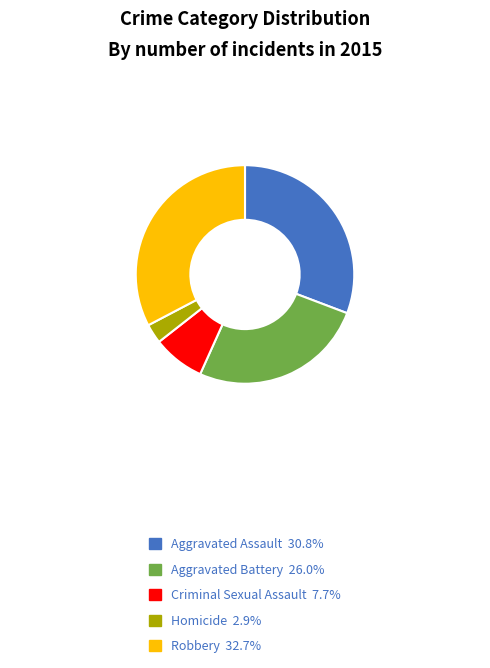

Which category has the biggest portion of the pie?

Robbery